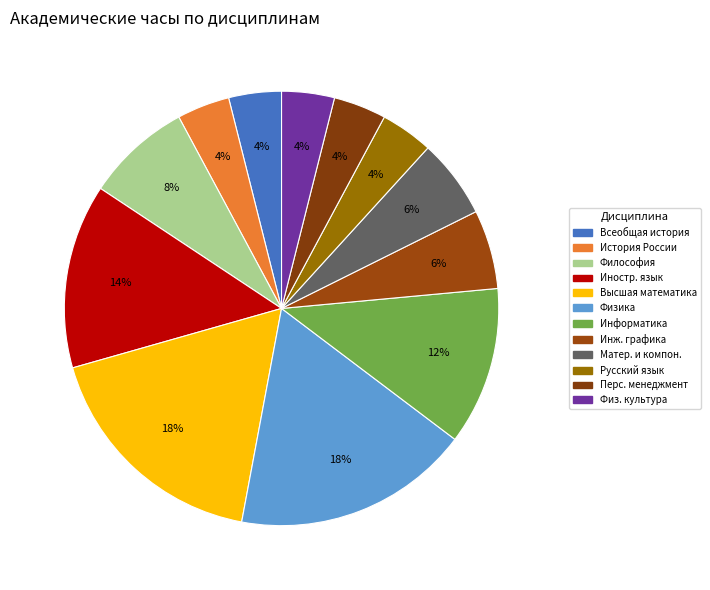

How many segments does this pie chart have?

12